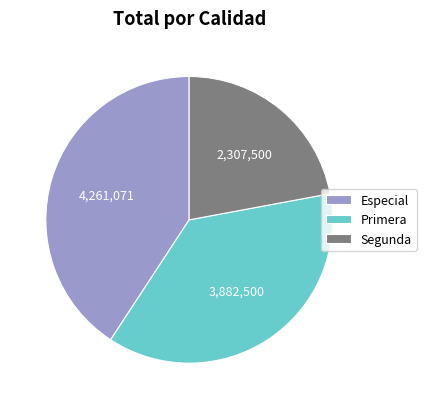

Rank the categories by value from lowest to highest.

Segunda, Primera, Especial